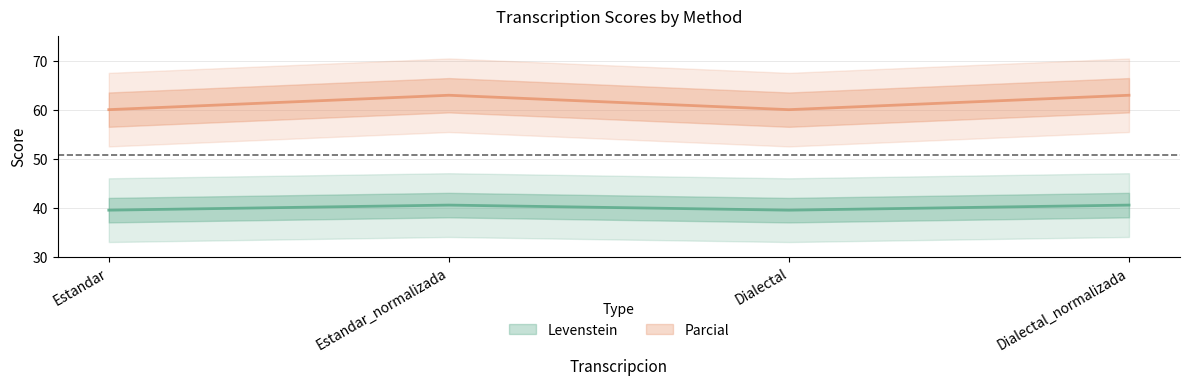

What is the spread (max minus min) of values at Dialectal_normalizada?

22.4